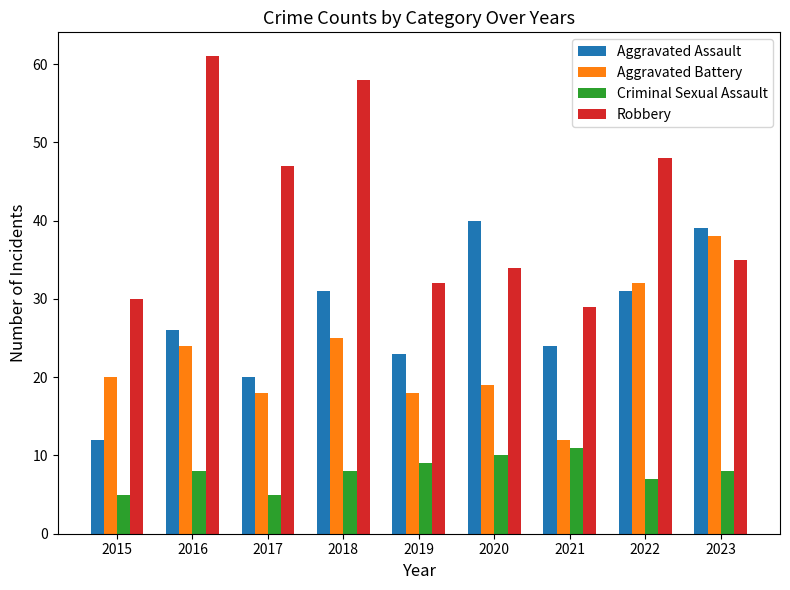

Which series has the largest range (max minus min)?

Robbery